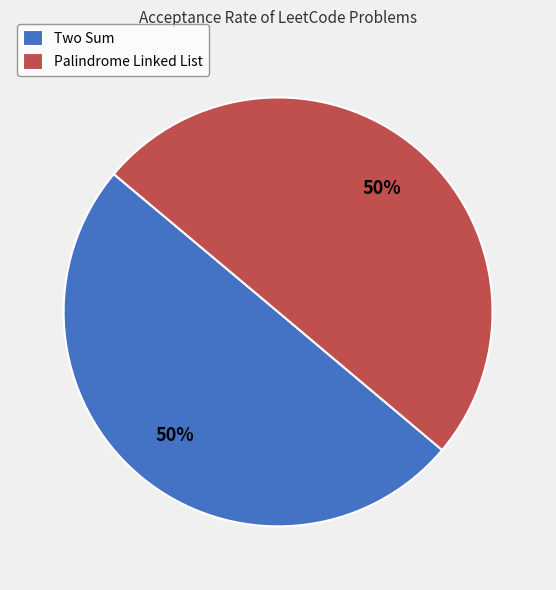

To the nearest percent, what is the average slice percentage?

50%